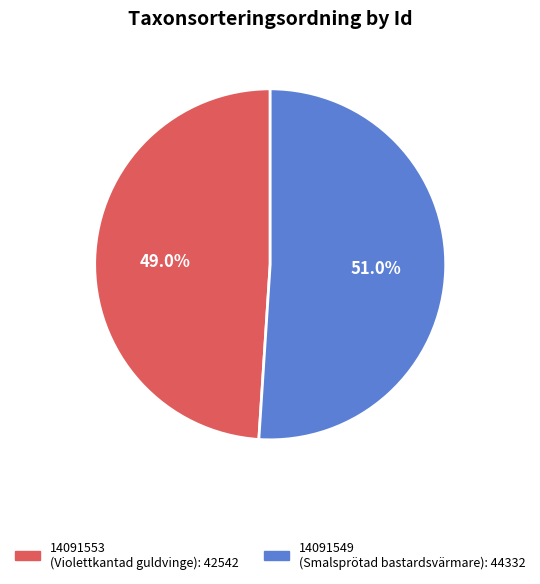

To the nearest percent, what is the difference between the largest and smallest slice percentages?

2%